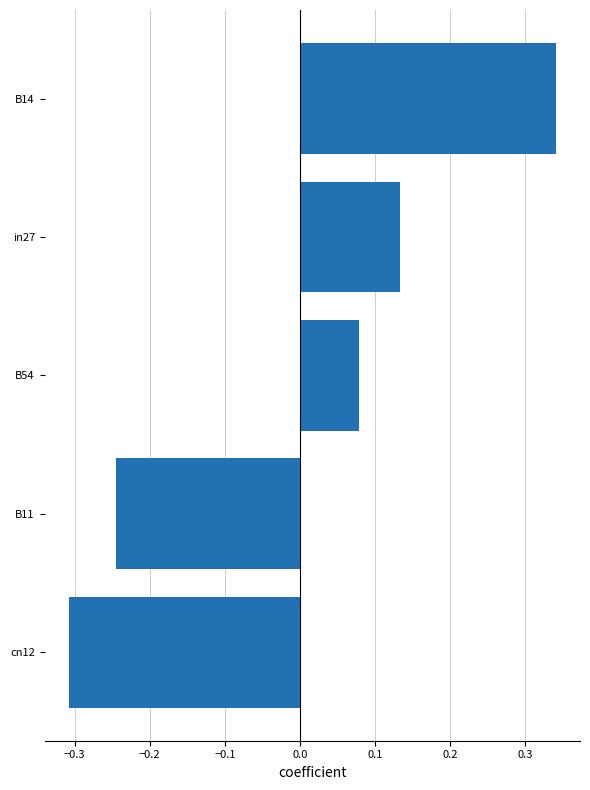

What is the label of the 3rd bar from the top?

B54